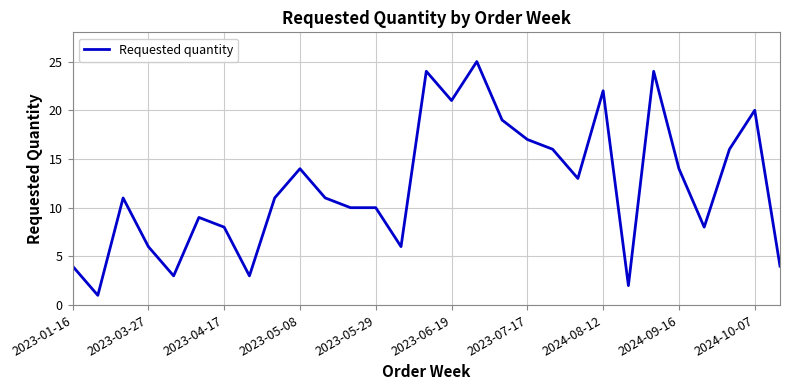

What is the difference between the maximum and minimum values?

24